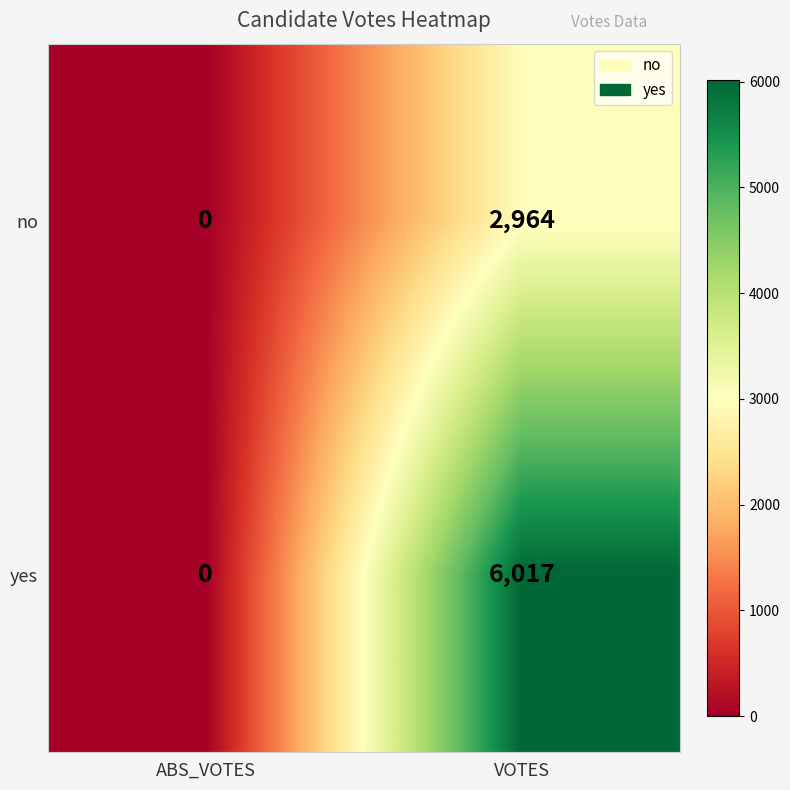

At which category does the chart reach its minimum across all series?

ABS_VOTES